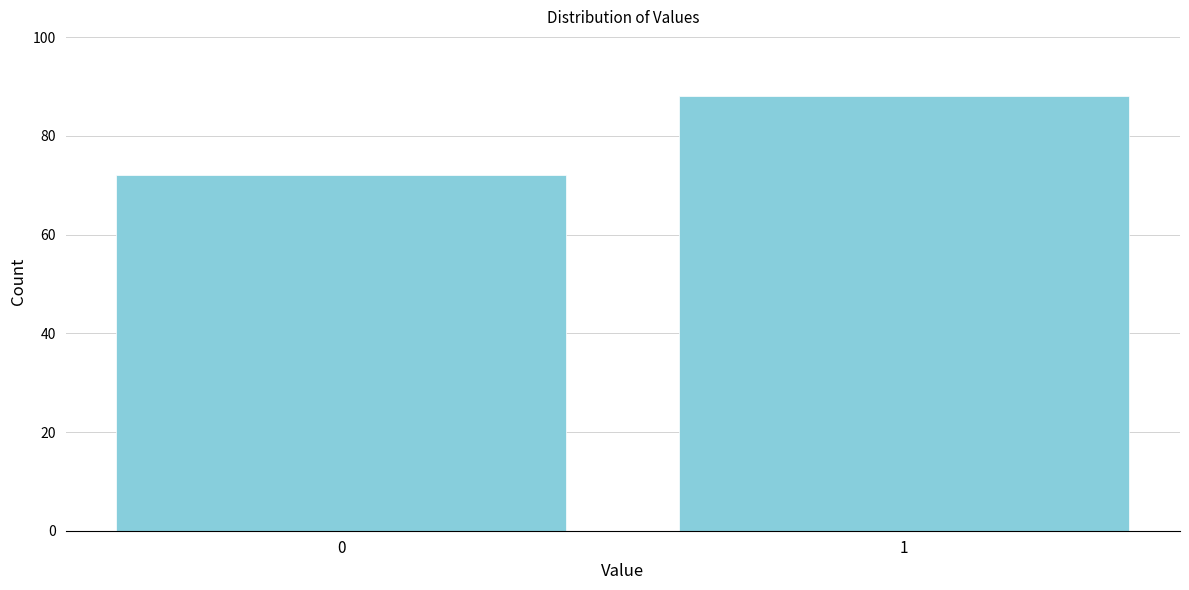

Reading left to right, extract all data points from this chart.

0=72	1=88